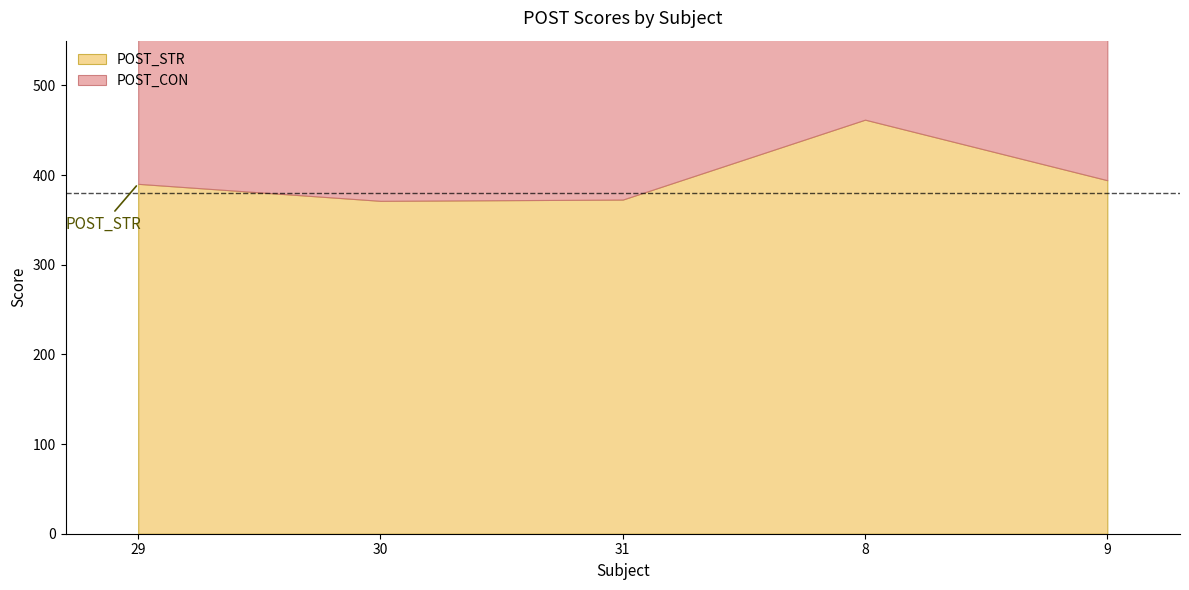

Reading left to right, what are all the values shown in this chart?

POST_CON: 29=387.2	30=364.3	31=376.0	8=463.2	9=396.0
POST_STR: 29=390.3	30=371.3	31=372.8	8=461.9	9=394.3